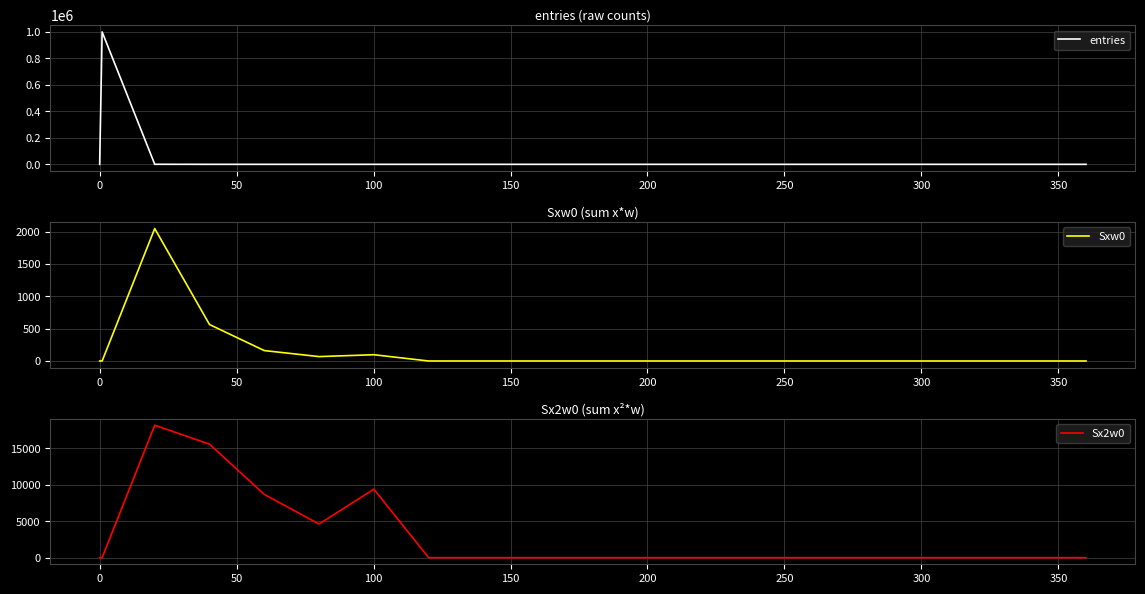

Count the number of data series in this chart.

3